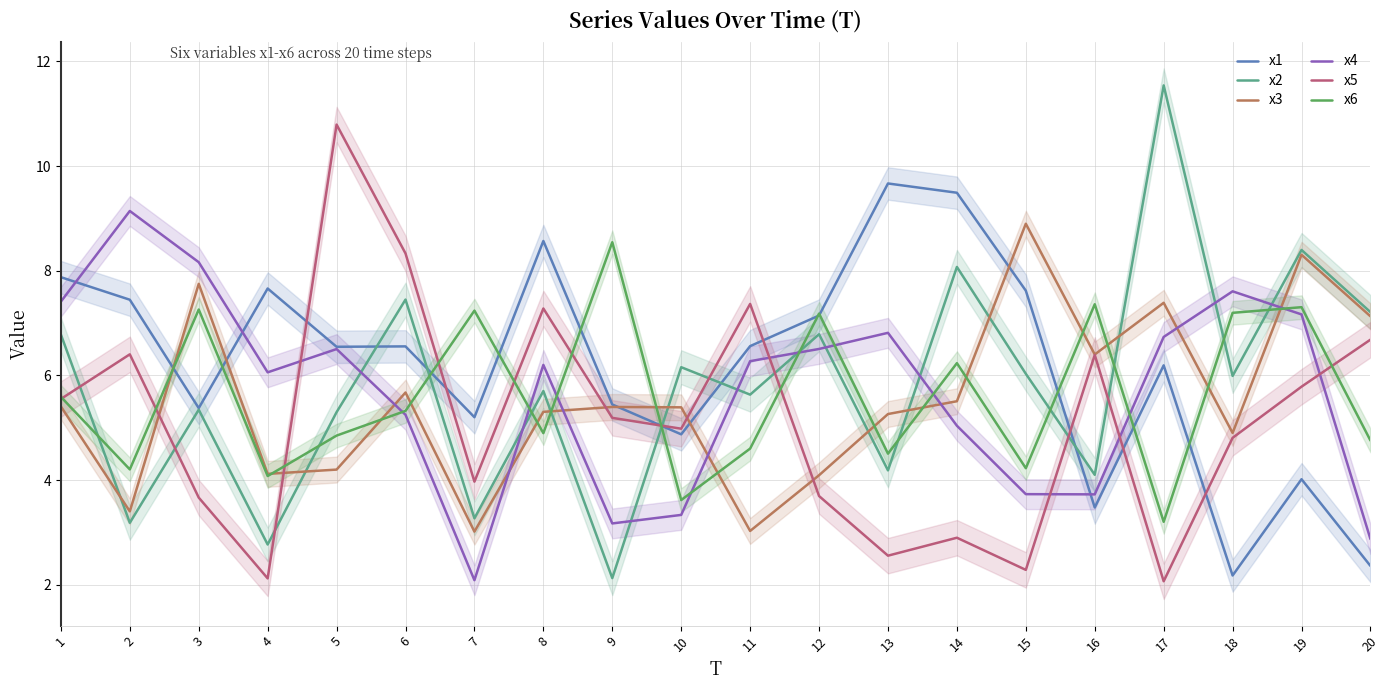

At which label is x4 closest to 5?

14